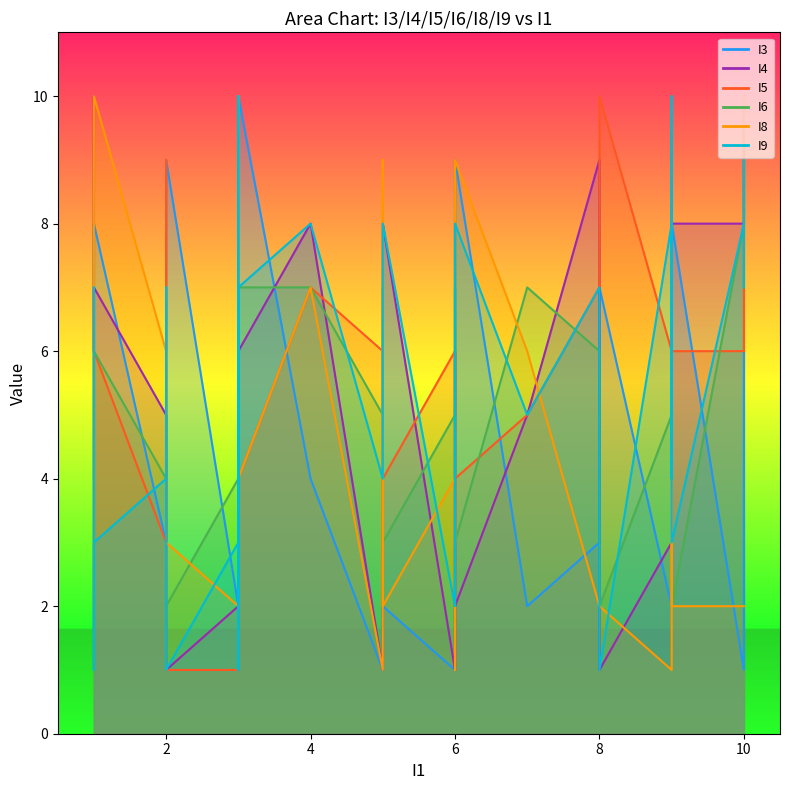

After their last crossing, which series has the higher values: I6 or I8?

I6